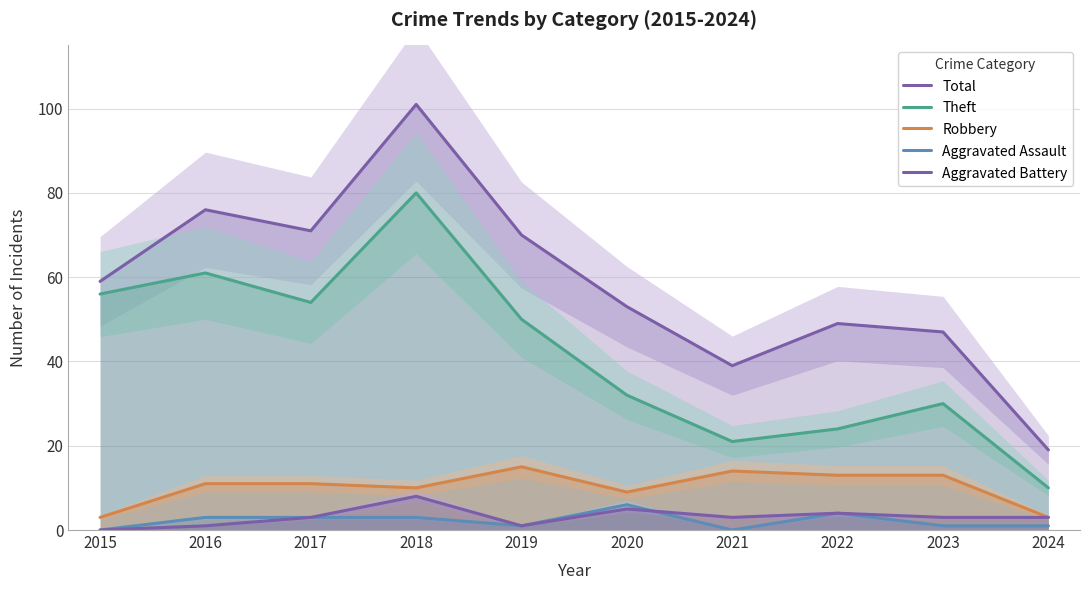

What is the difference between the highest and lowest values at 2015?

59